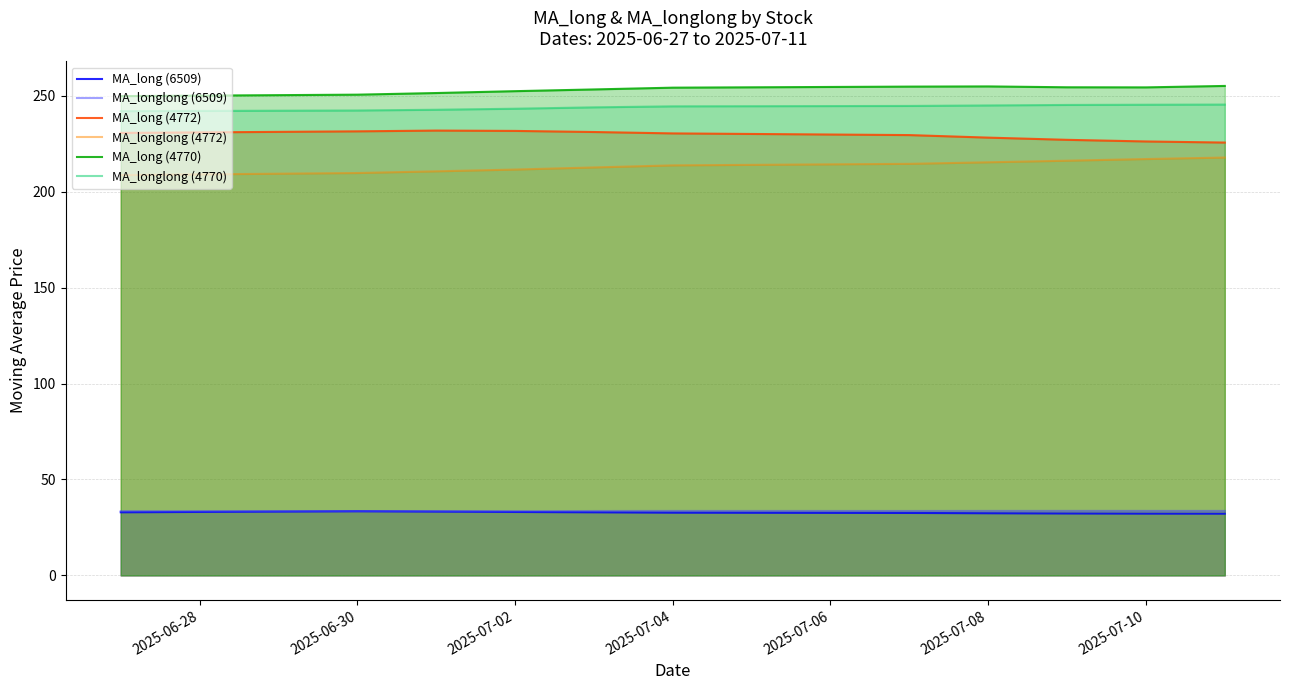

Does the chart have visible grid lines?

Yes